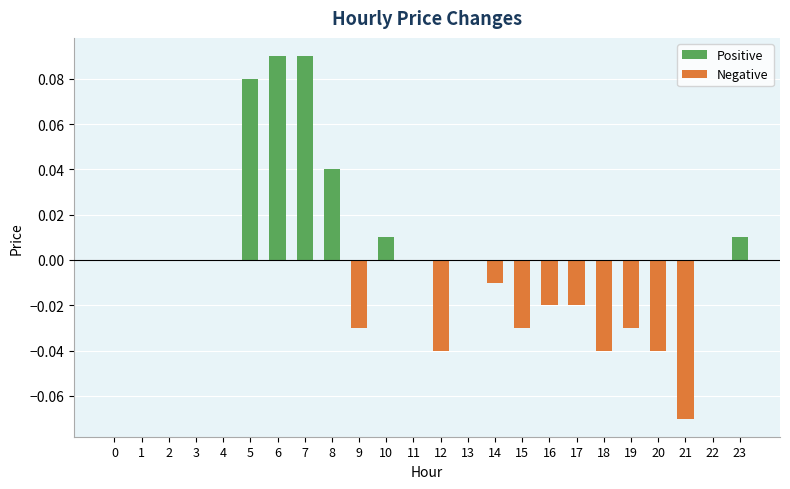

True or false: the data shows -0.1 at 1.

False